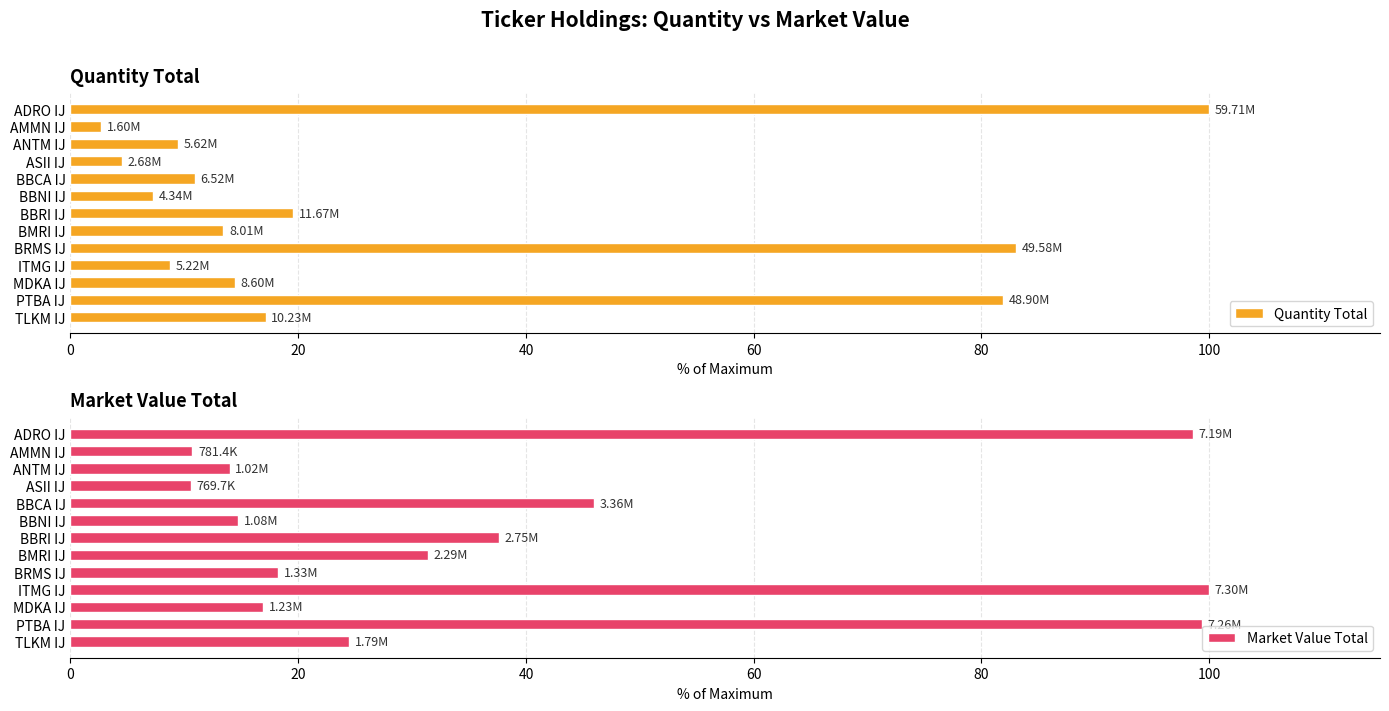

Reading right to left, extract all data points from this chart.

Quantity Total: 17.1	81.9	14.4	8.7	83.0	13.4	19.5	7.3	10.9	4.5	9.4	2.7	100.0
Market Value Total: 24.5	99.4	16.9	100.0	18.2	31.4	37.6	14.7	46.0	10.5	14.0	10.7	98.5